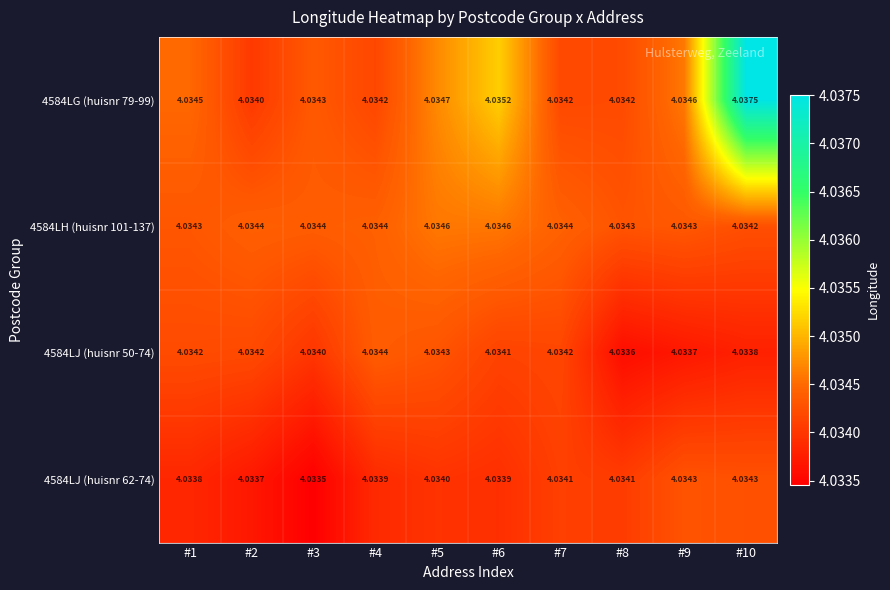

Is the value of 4584LH (huisnr 101-137) at #7 greater than the value of 4584LJ (huisnr 62-74) at #4?

Yes